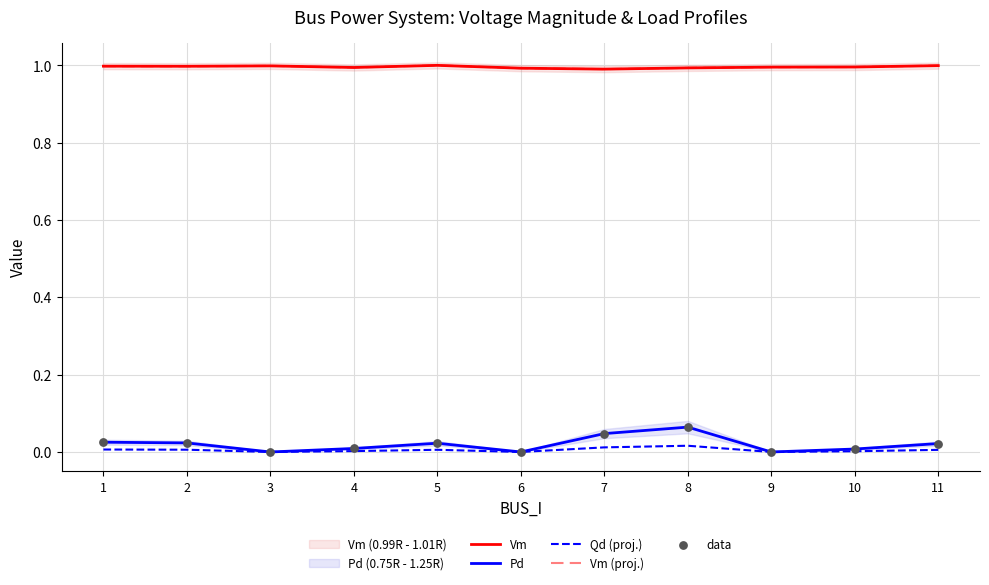

At how many categories does at least one series exceed 0?

11